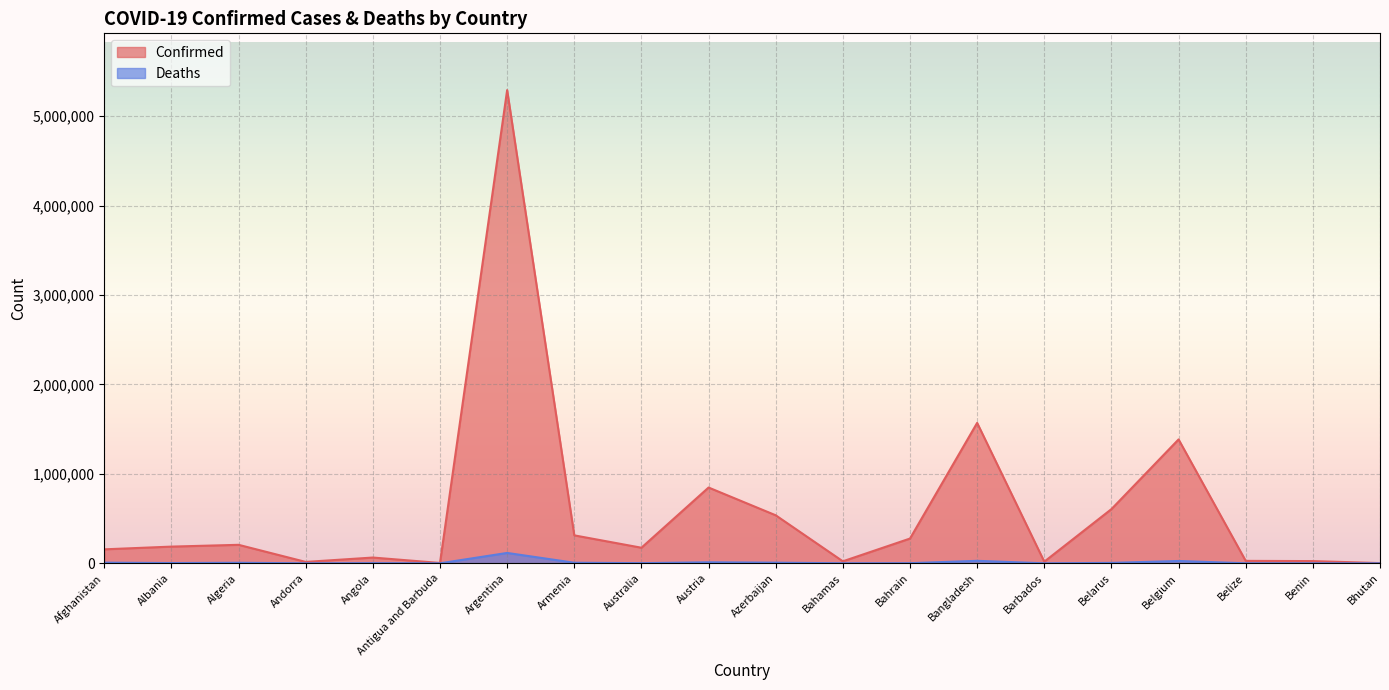

Is it true that Deaths equals 11400 at Austria?

True